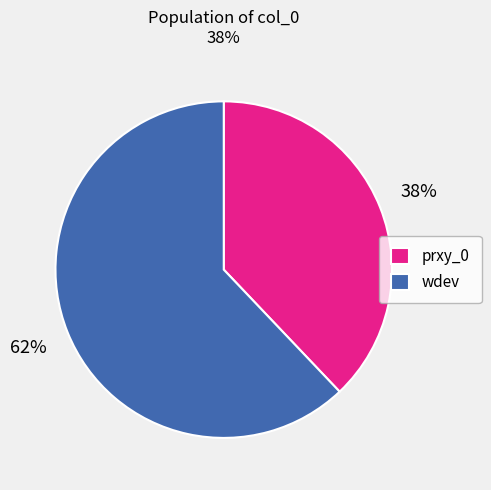

To the nearest percent, what portion does prxy_0 represent?

38%